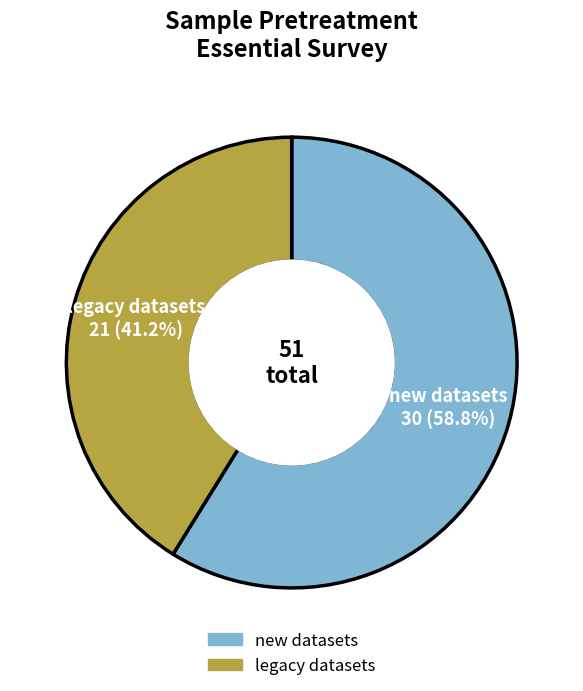

To the nearest percent, what percentage of the pie is new datasets?

59%